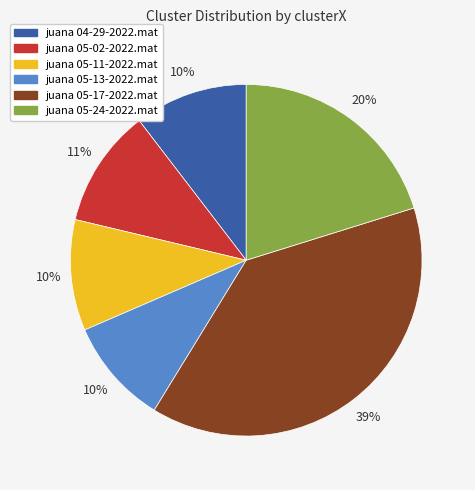

What percentage is the juana 05-24-2022.mat slice, to the nearest percent?

20%